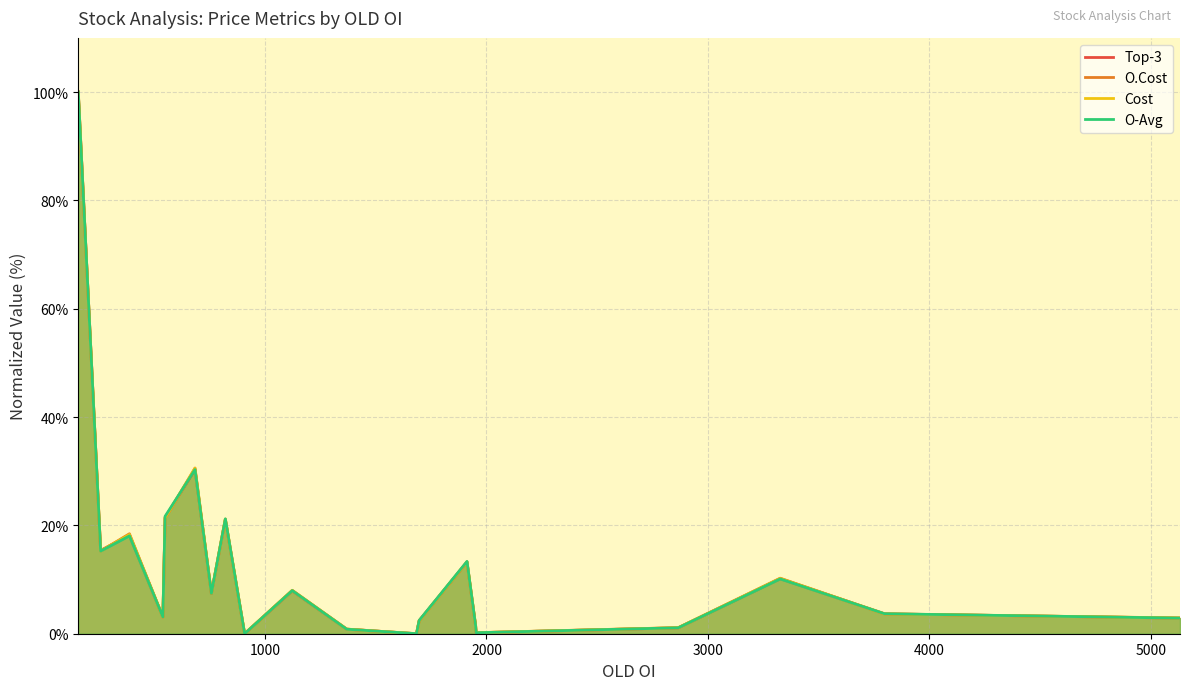

What is the highest value of the Cost series?

100.0